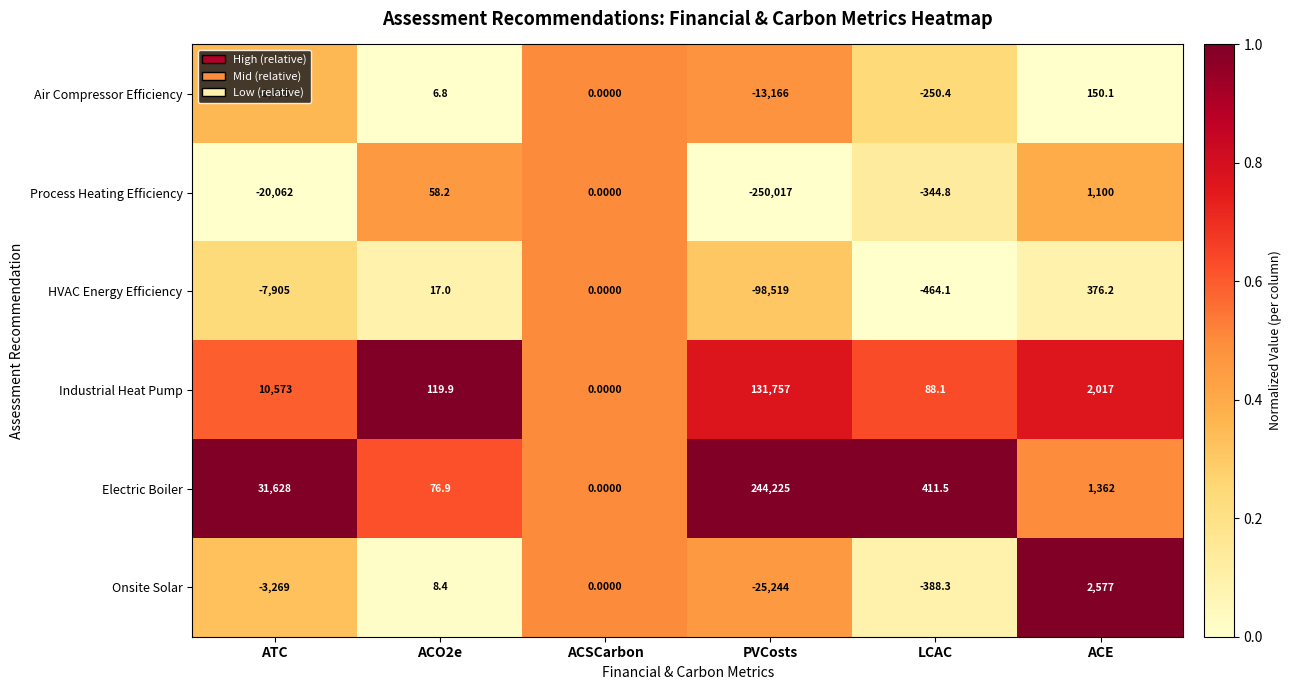

What is the difference between the highest and lowest values at LCAC?

875.6